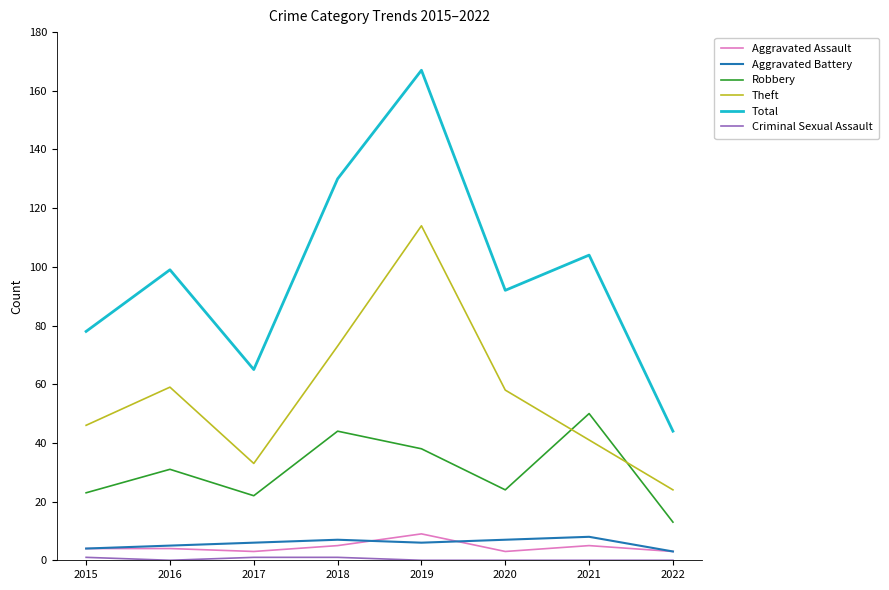

The value of Robbery at 2021 is 50. True or false?

True